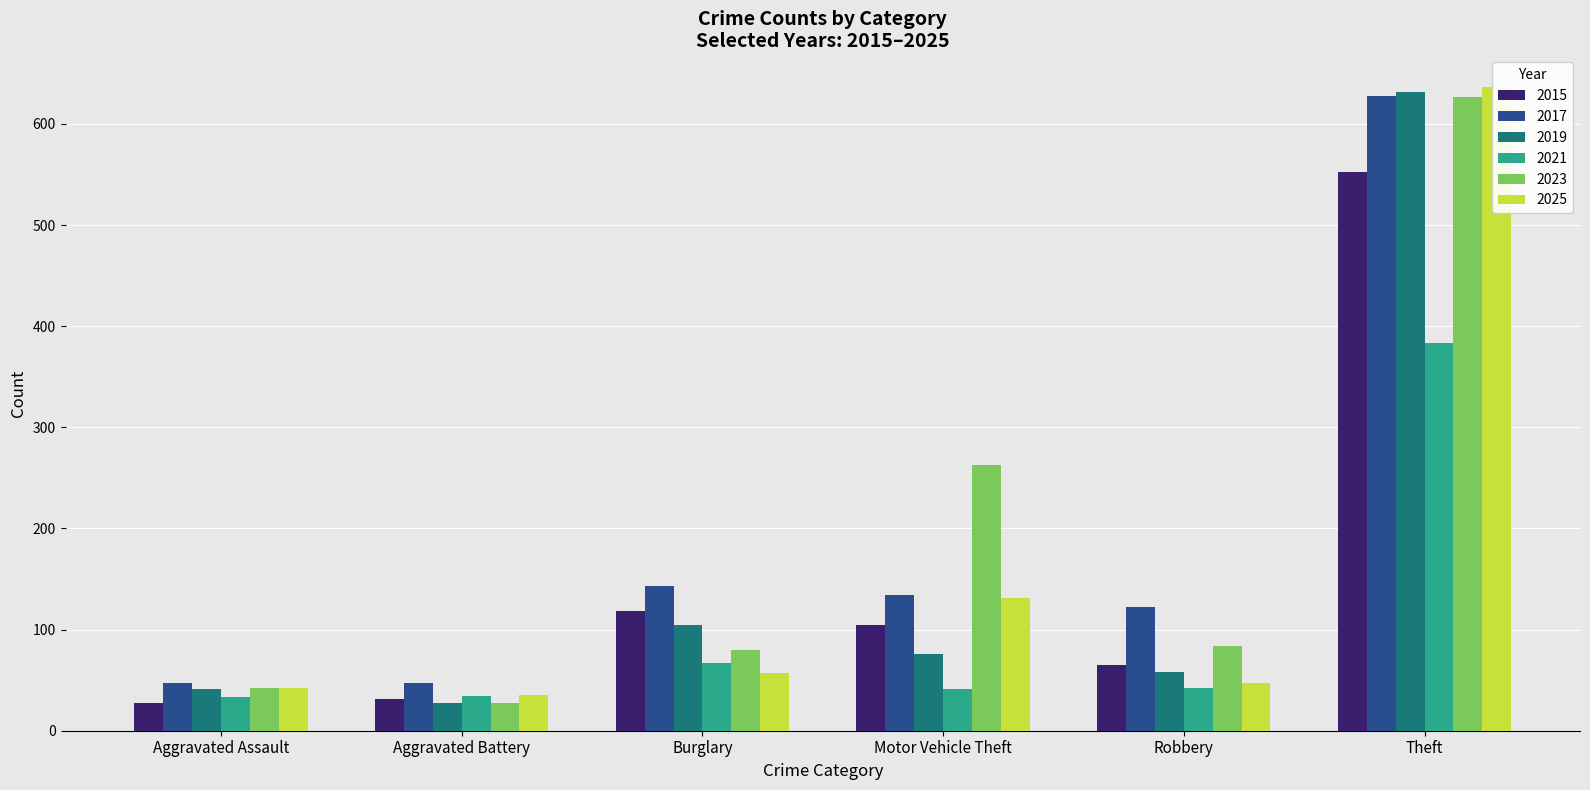

What is the difference between the maximum and minimum values in the 2015 series?

525